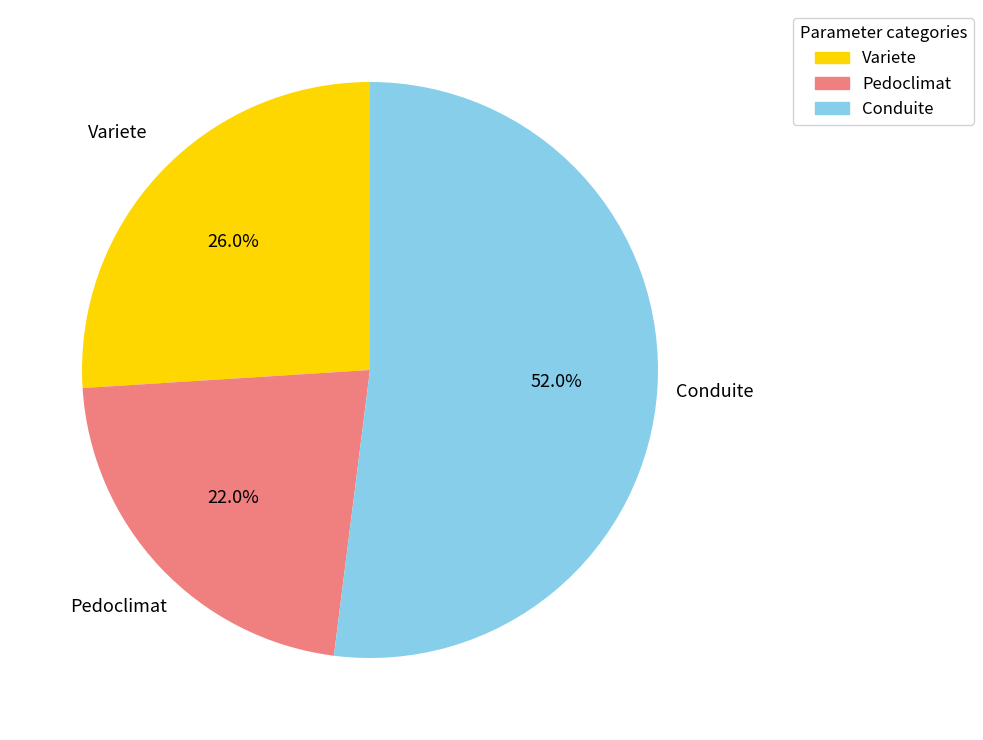

Combined, do Pedoclimat and Variete account for over 50%?

No